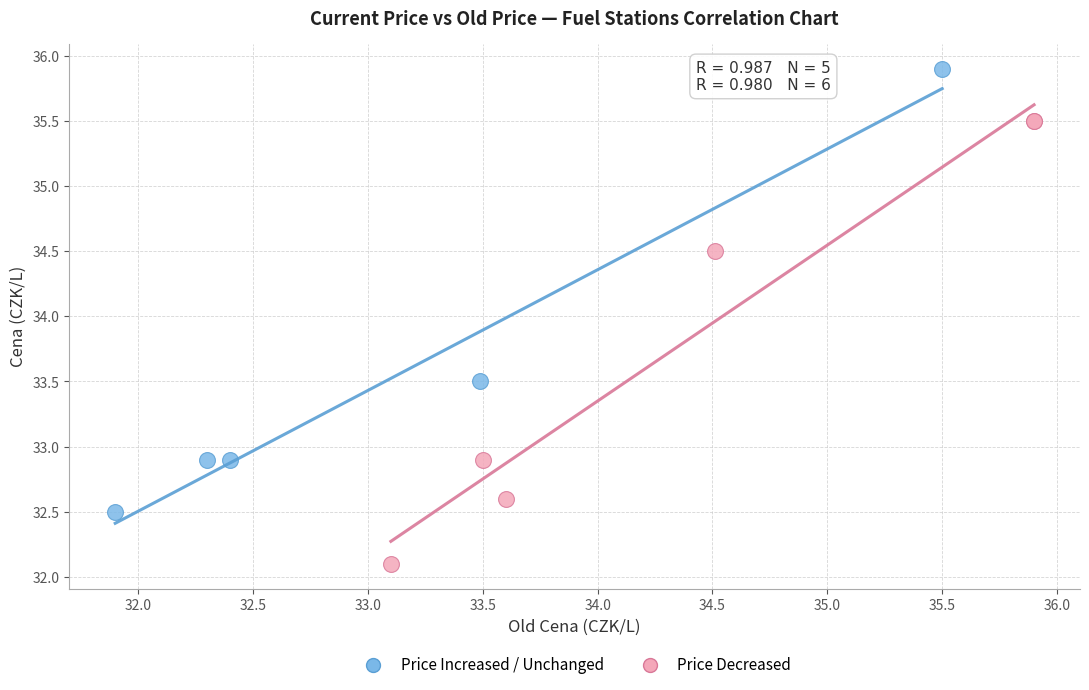

Which series contains the highest Y value?

Price Increased / Unchanged